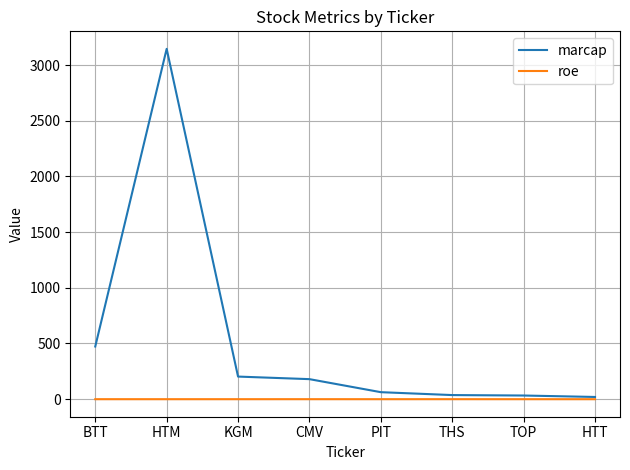

Rank the series by their average value, from lowest to highest.

roe, marcap